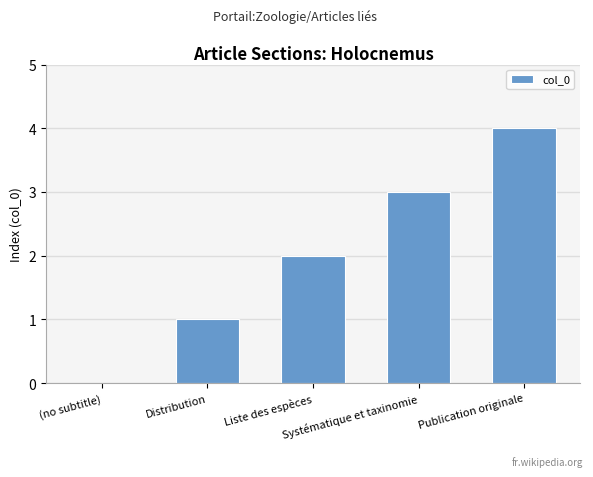

Reading left to right, transcribe all the data shown in this chart.

(no subtitle)=0	Distribution=1	Liste des espèces=2	Systématique et taxinomie=3	Publication originale=4